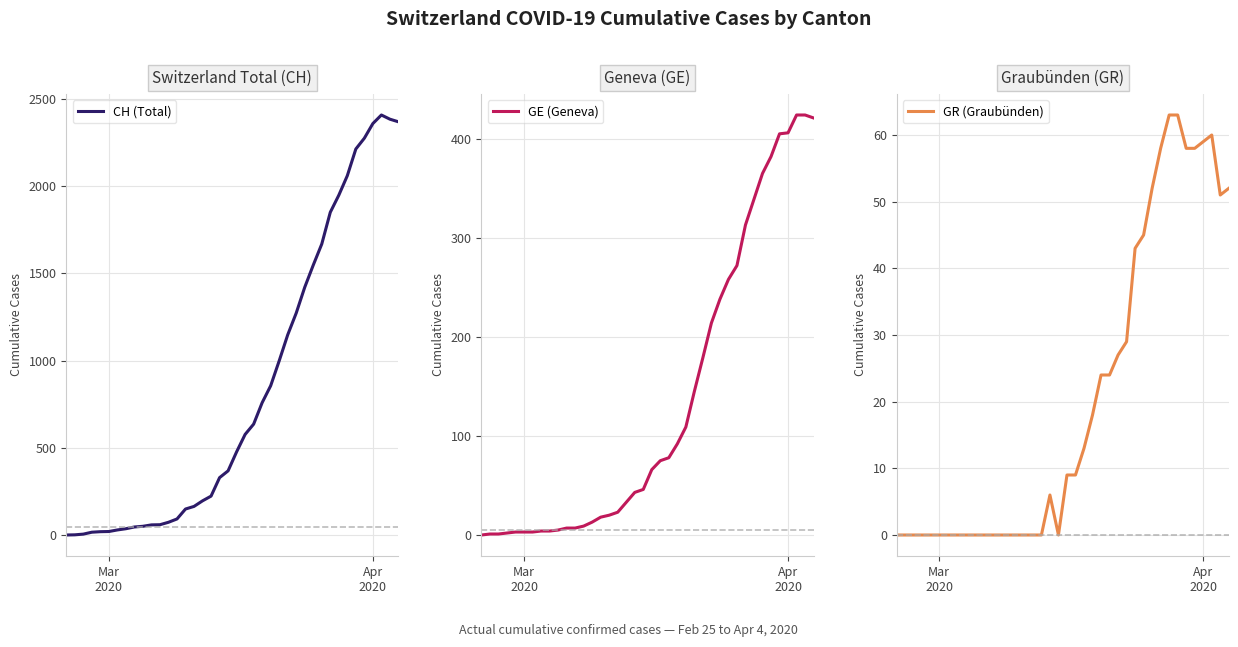

What is the maximum value for GR (Graubünden)?

63